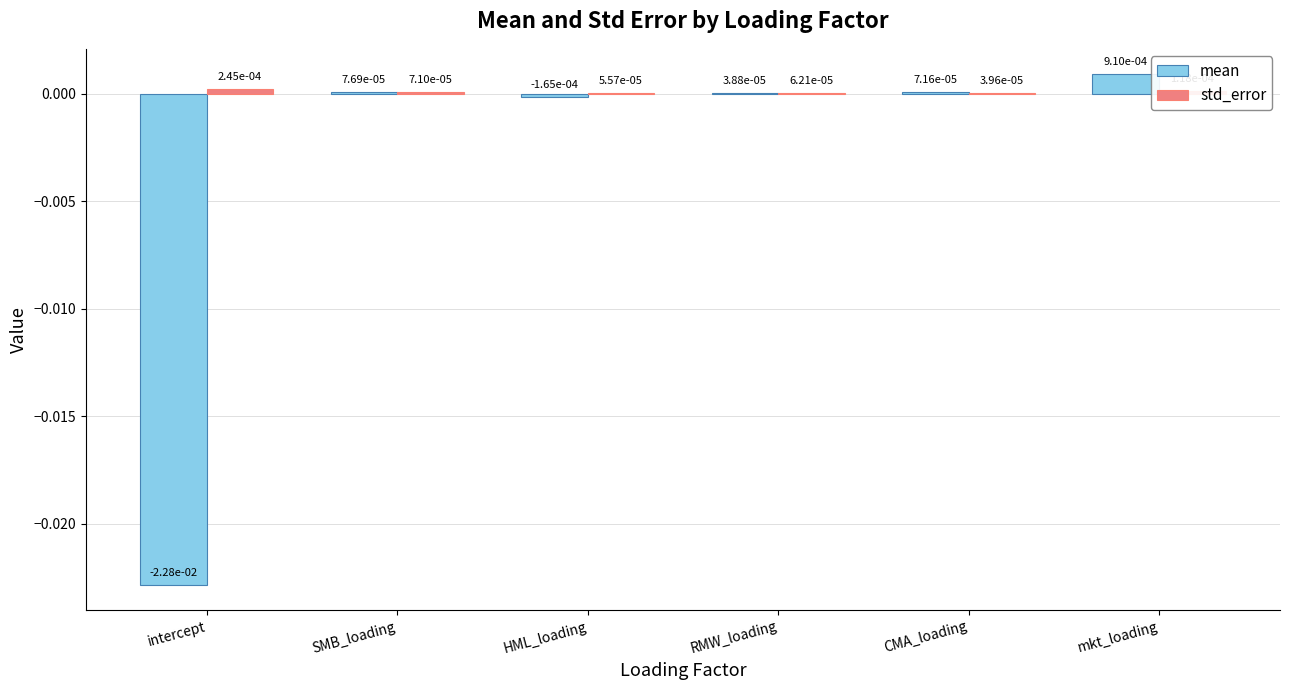

Count the number of data series in this chart.

2